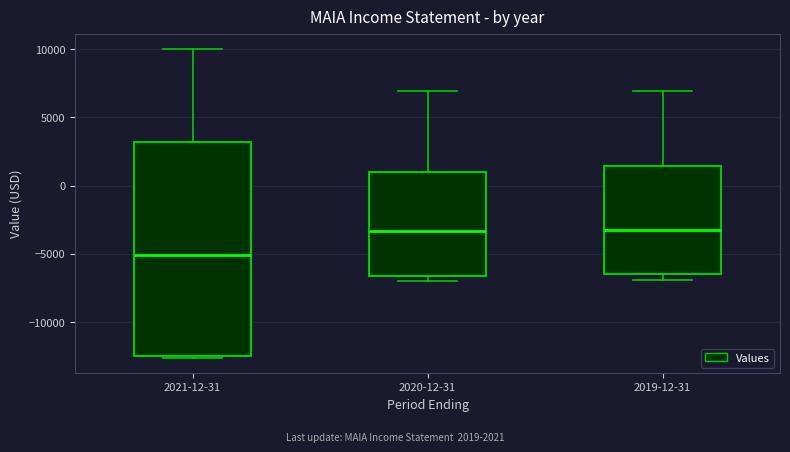

Where does the median line of the box for 2019-12-31 sit on the y-axis? The values are not printed on the chart, so give them approximately, as read against the axis.

-3000